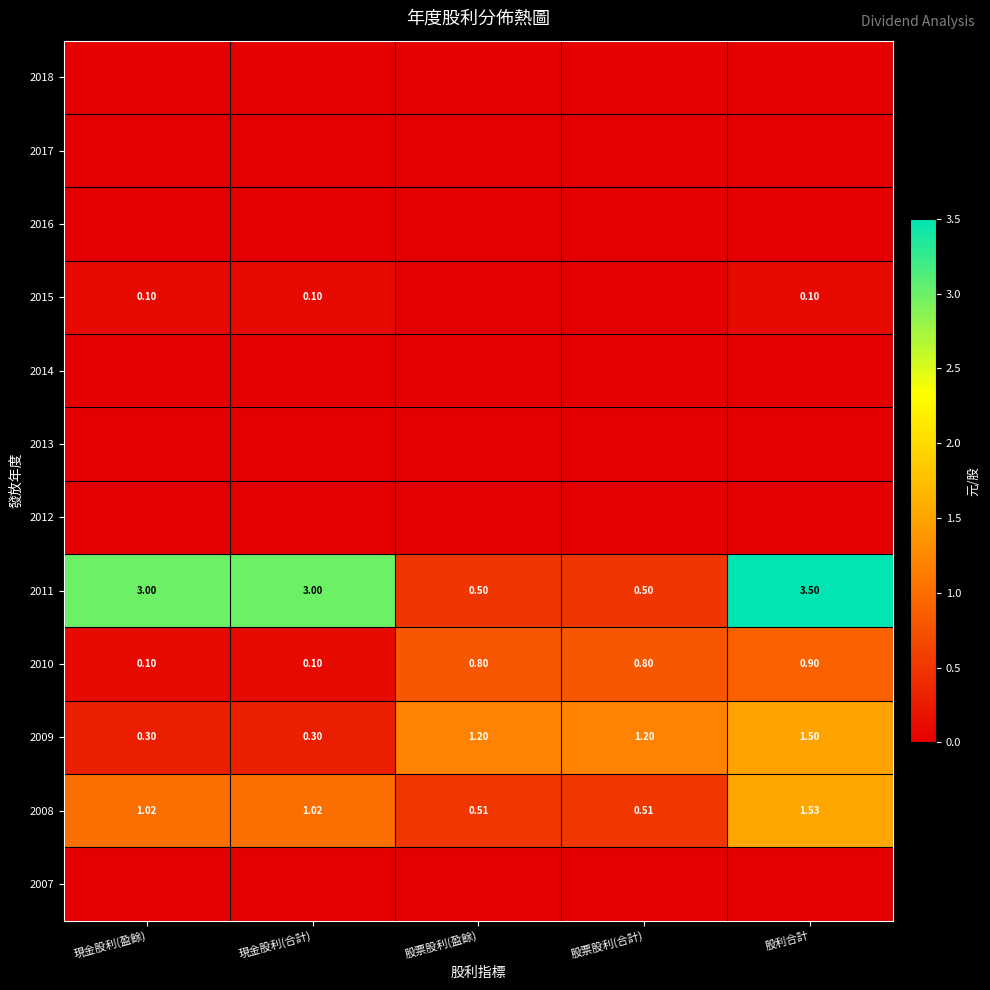

True or false: 2007 has a value of 0.0 at 股票股利(盈餘).

True